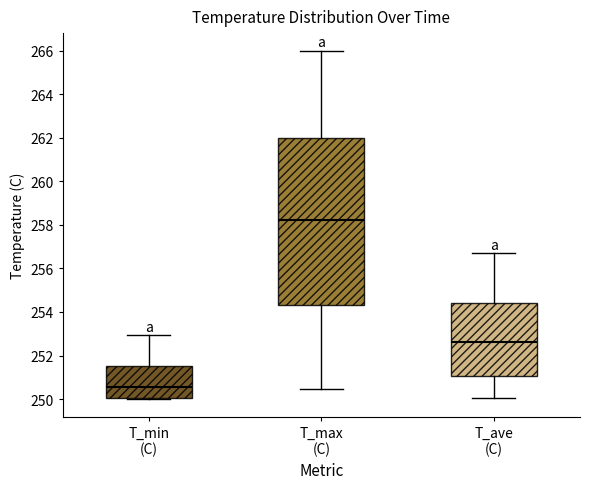

Comparing the boxes themselves (not the whiskers), which one is the tallest?

T_max (C)